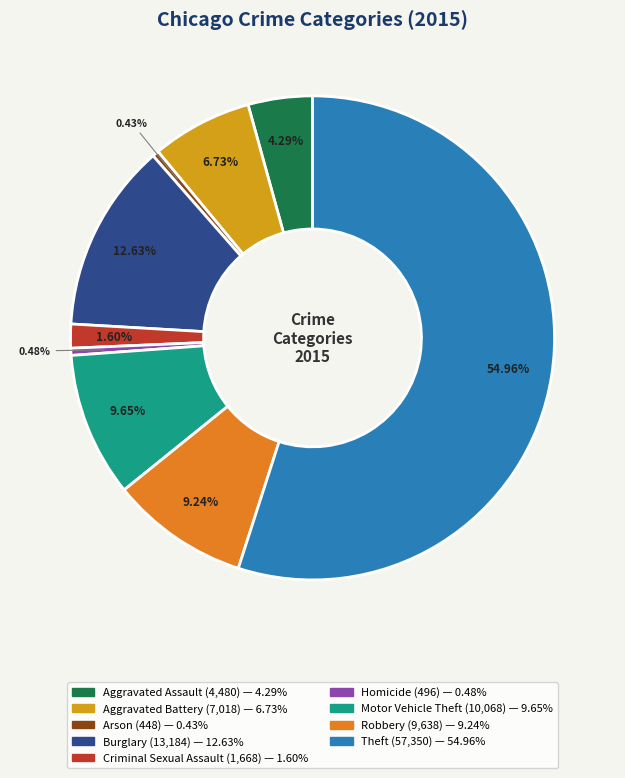

To the nearest percent, what is the average slice percentage?

11%